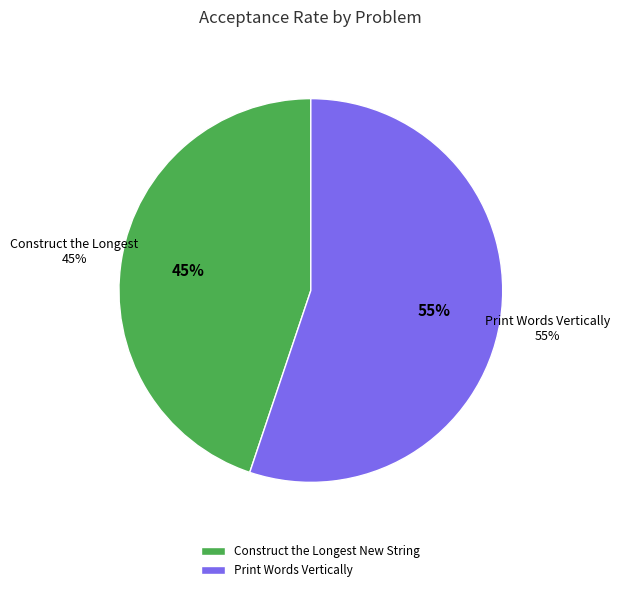

True or false: Construct the Longest New String accounts for 45% of the total.

True